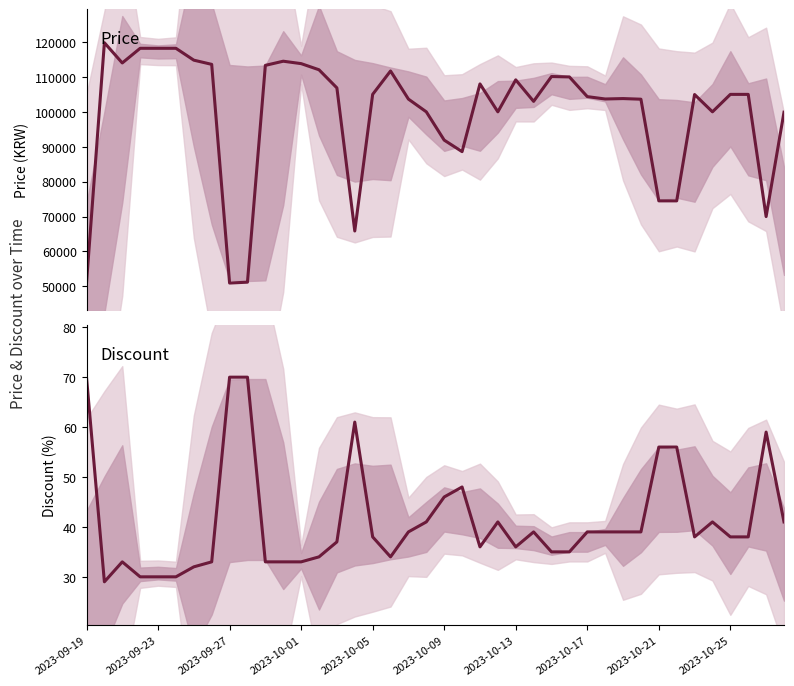

What is the average value of the Discount series?

41